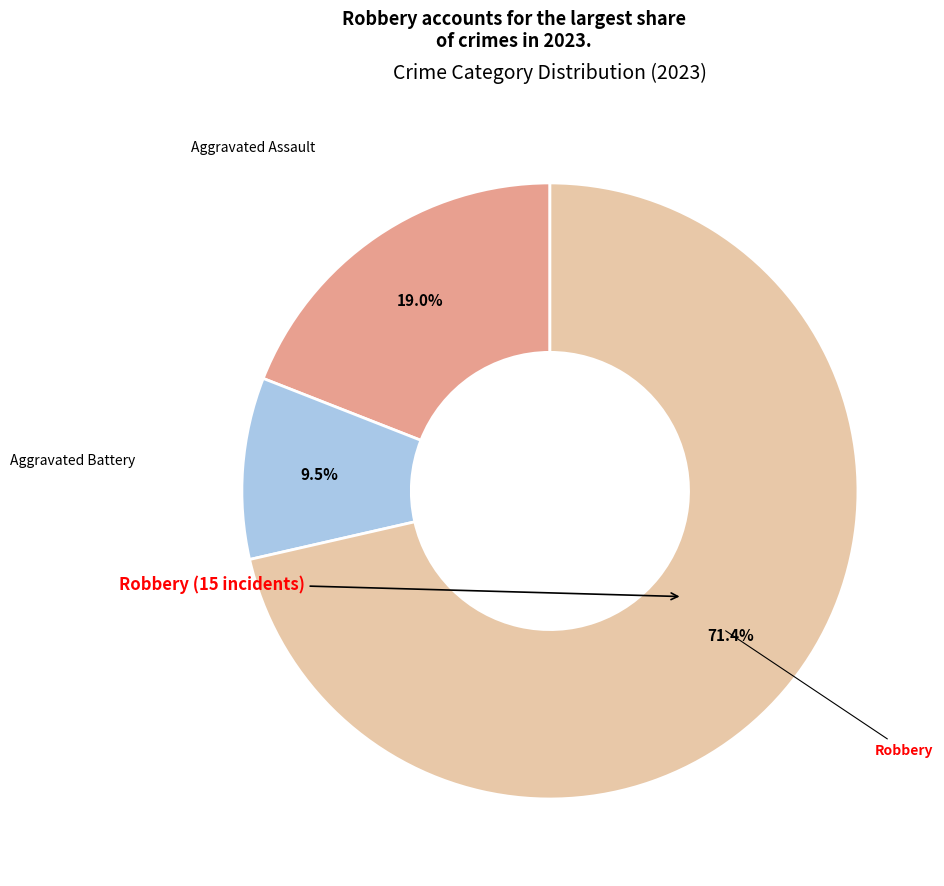

Does any single category account for the majority?

Yes